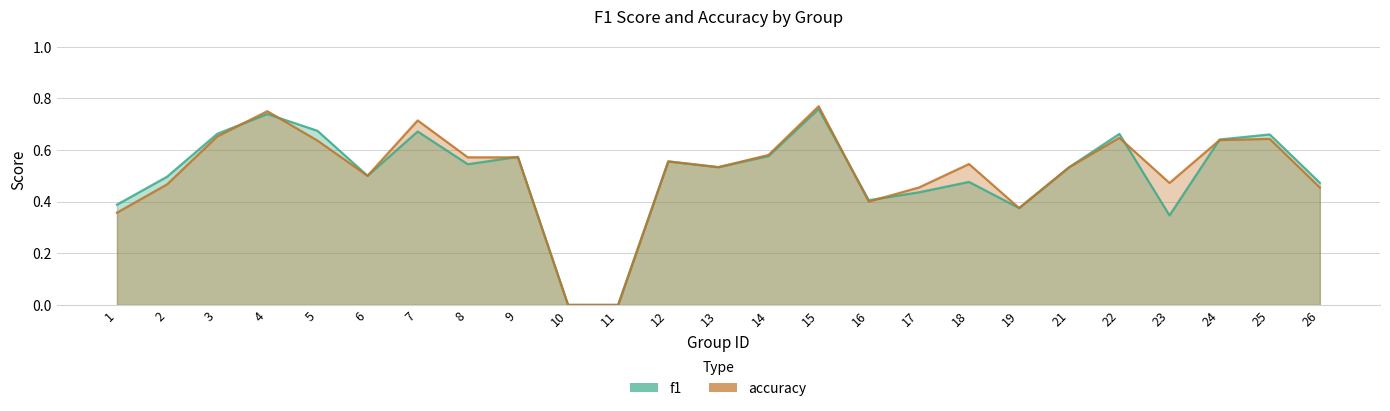

Does the chart display data point markers on the line(s)?

No